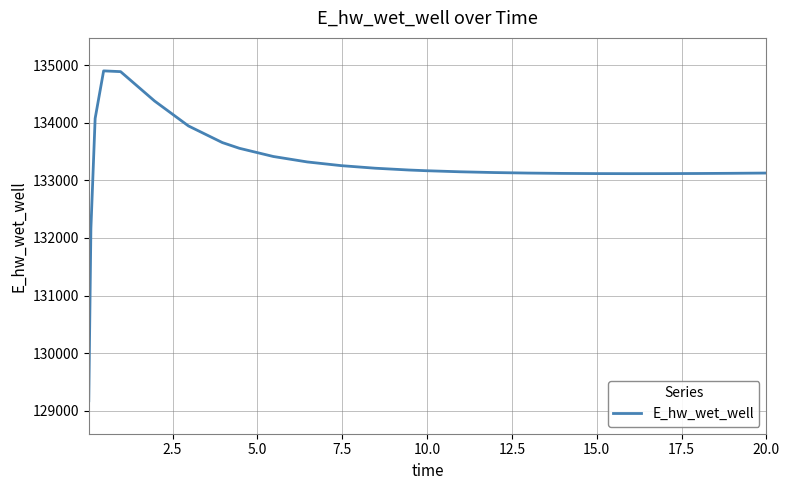

How many lines are shown in the chart?

1